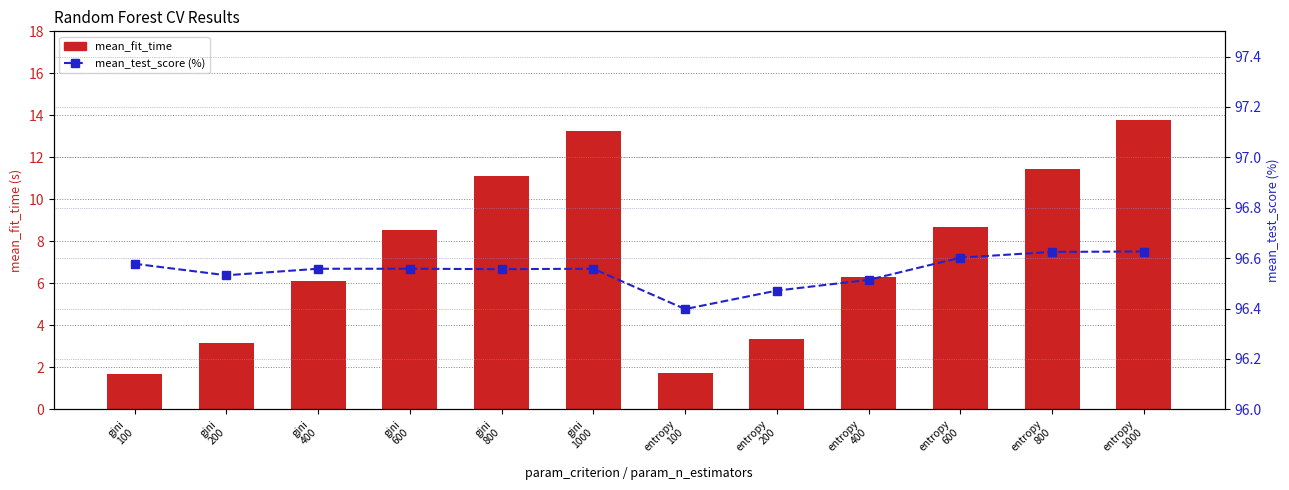

Reading left to right, extract all data points from this chart.

mean_fit_time: 1.7	3.1	6.1	8.6	11.1	13.3	1.7	3.3	6.3	8.7	11.4	13.8
mean_test_score (%): 96.6	96.5	96.6	96.6	96.6	96.6	96.4	96.5	96.5	96.6	96.6	96.6